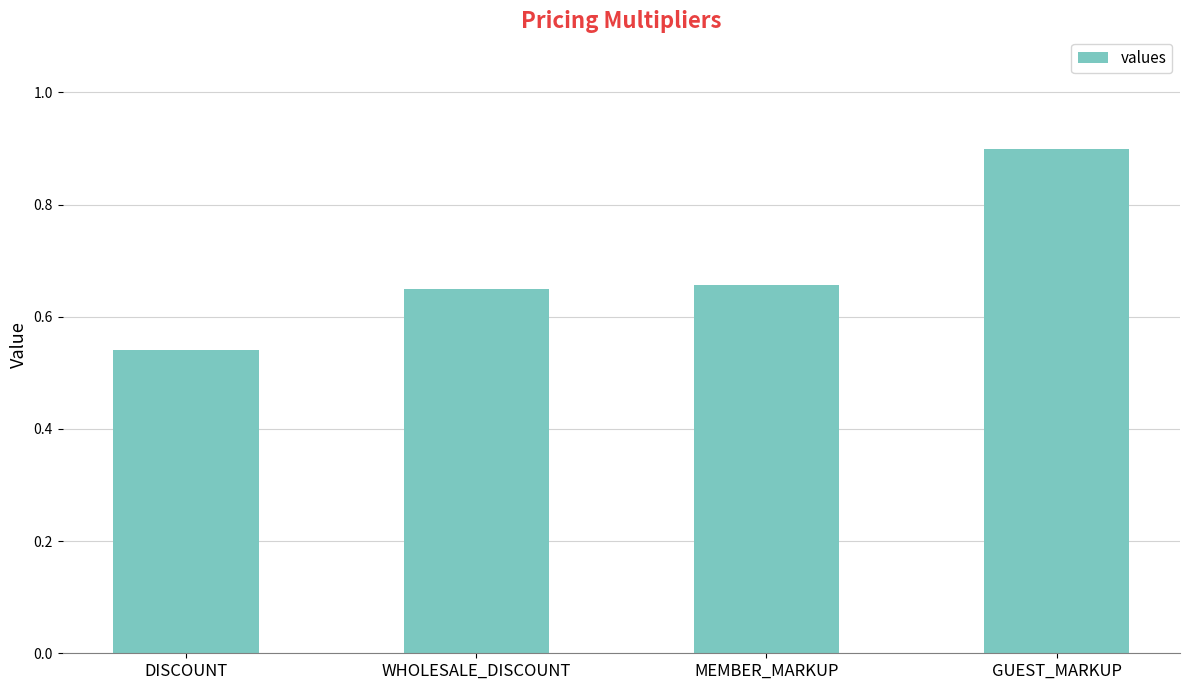

True or false: the data shows 1.2 at MEMBER_MARKUP.

False